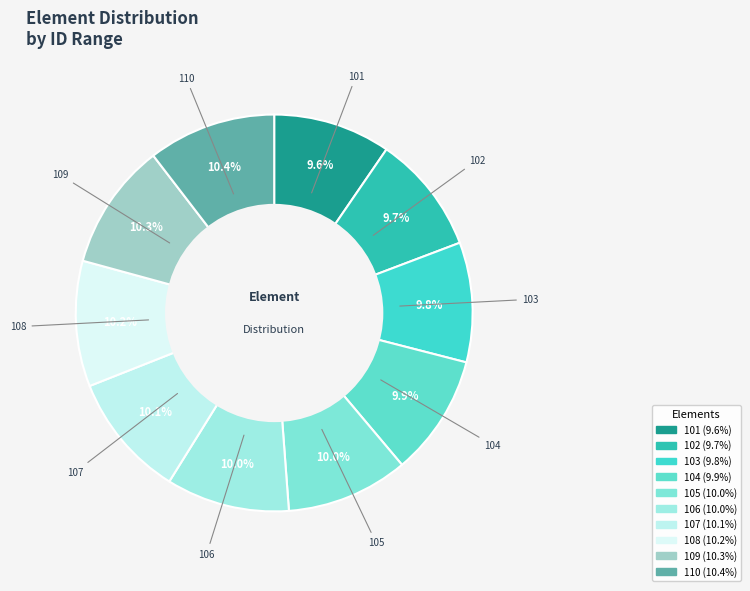

To the nearest percent, what is the difference between the largest and smallest slice percentages?

1%